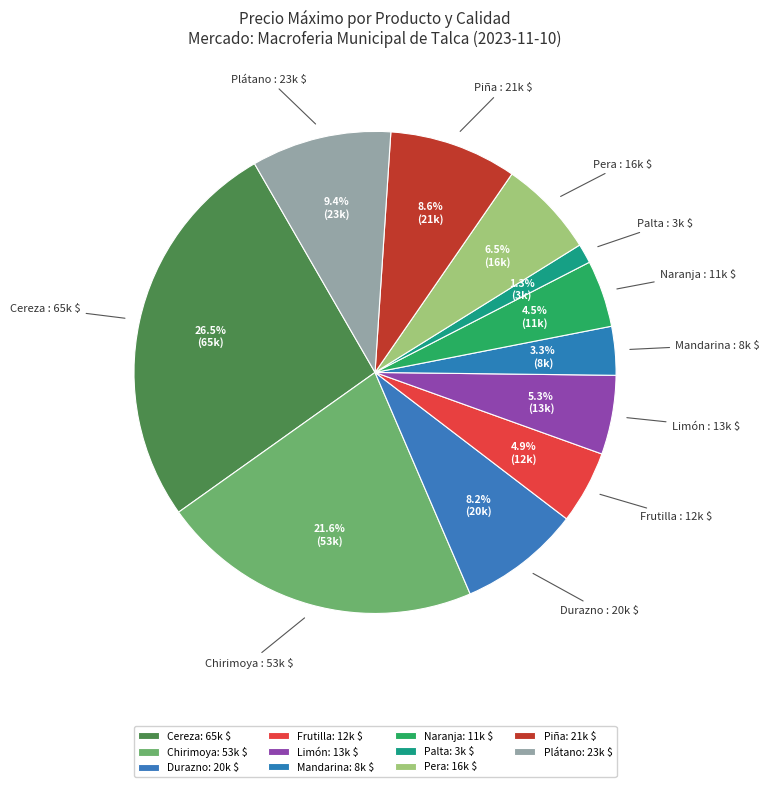

Is the sum of Naranja and Pera greater than half?

No